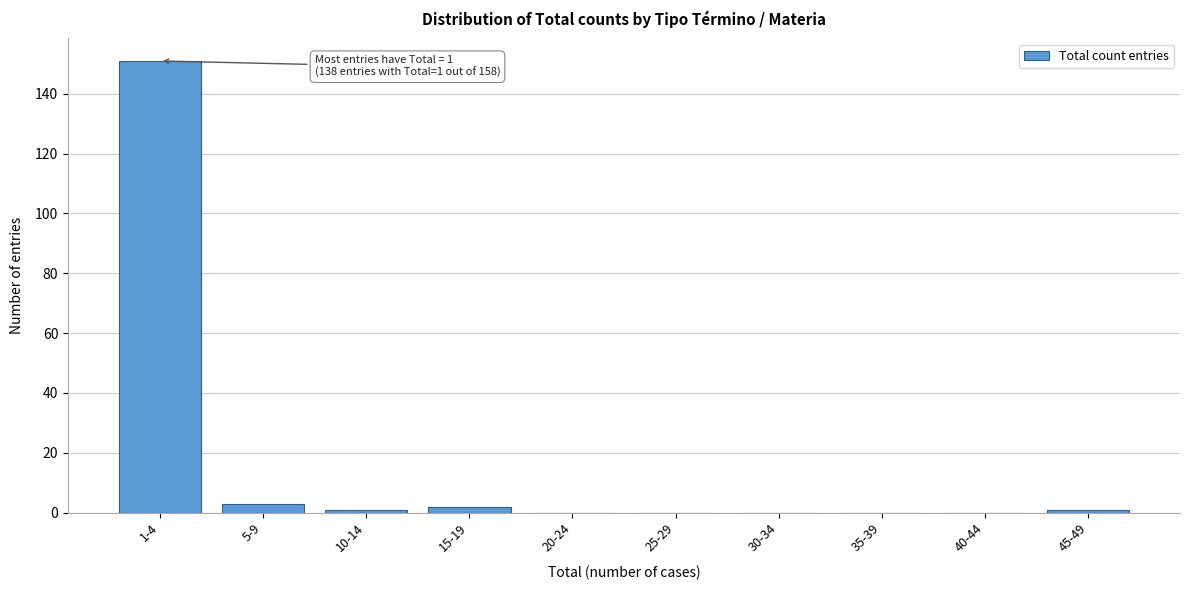

Reading left to right, transcribe all the data shown in this chart.

1-4=151	5-9=3	10-14=1	15-19=2	20-24=0	25-29=0	30-34=0	35-39=0	40-44=0	45-49=1